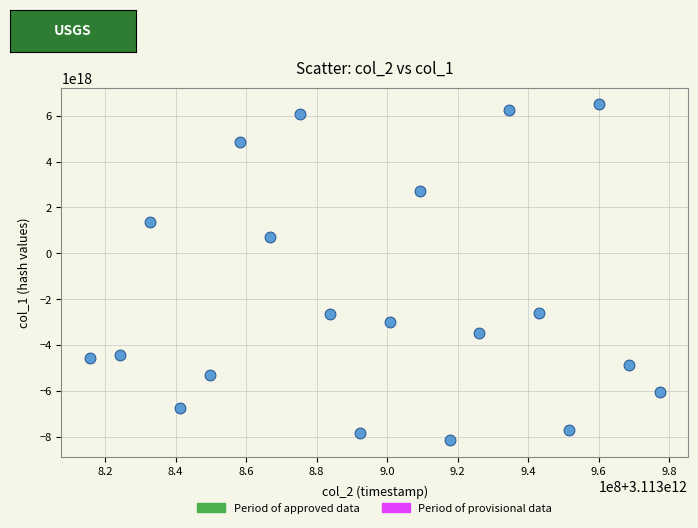

What Y value in the scatter plot is closest to -825379220576988672?

728929145049240704